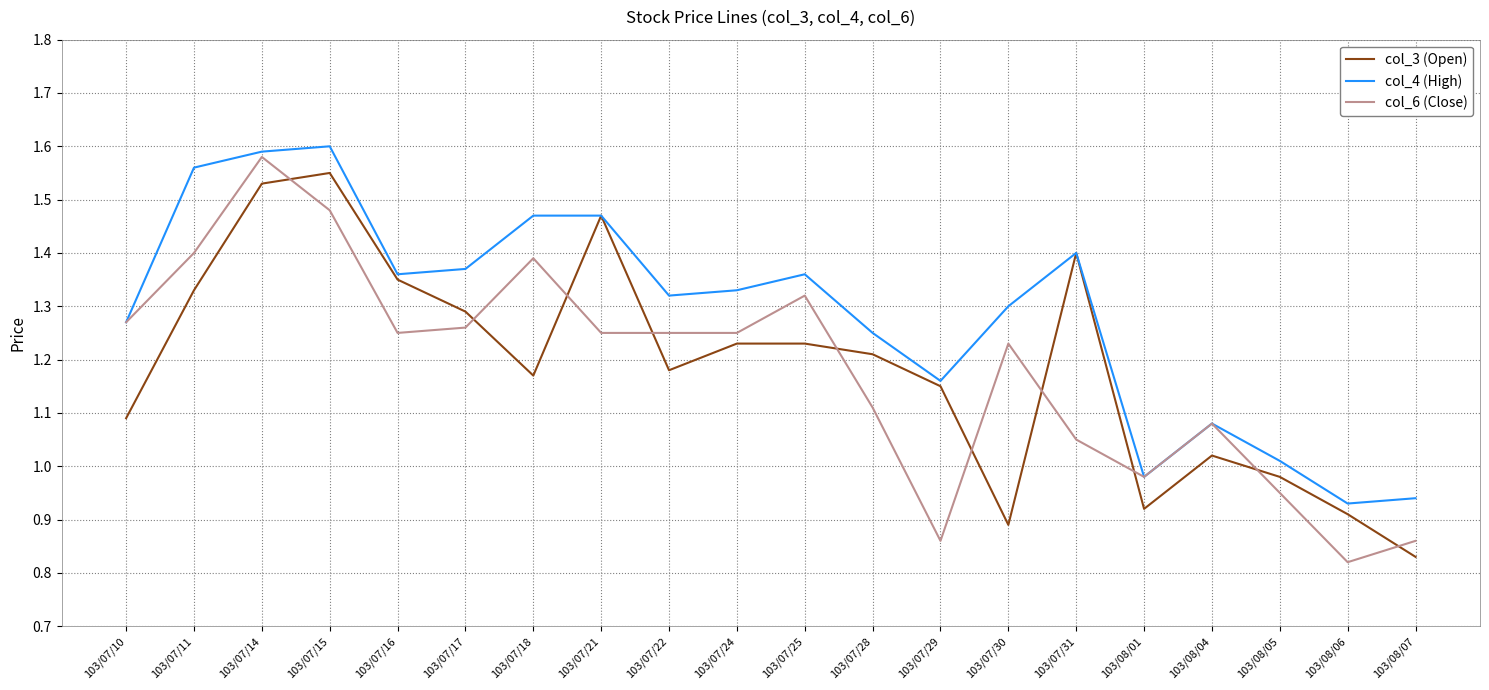

True or false: col_4 (High) has a value of 1.9 at 103/07/28.

False